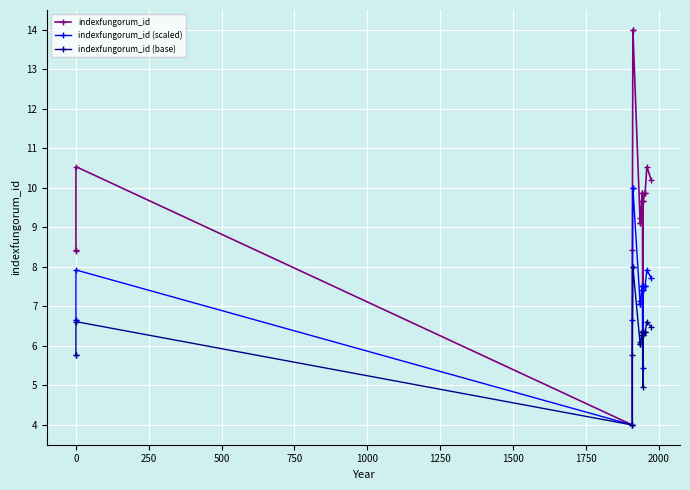

What is the highest value of the indexfungorum_id (base) series?

8.0